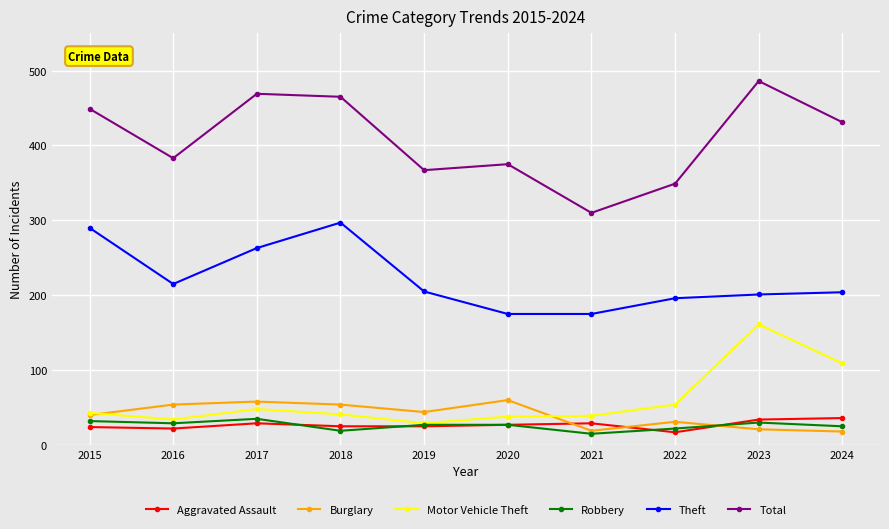

Which category has the lowest value in the Total series?

2021